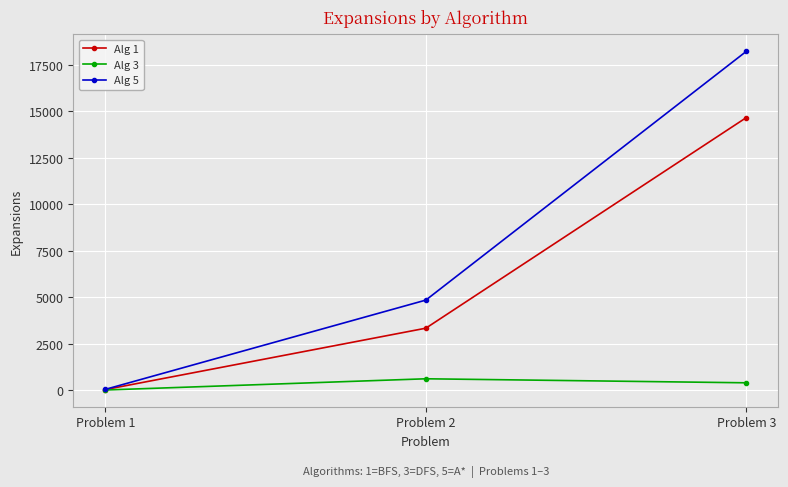

Which series has the largest range (max minus min)?

Alg 5